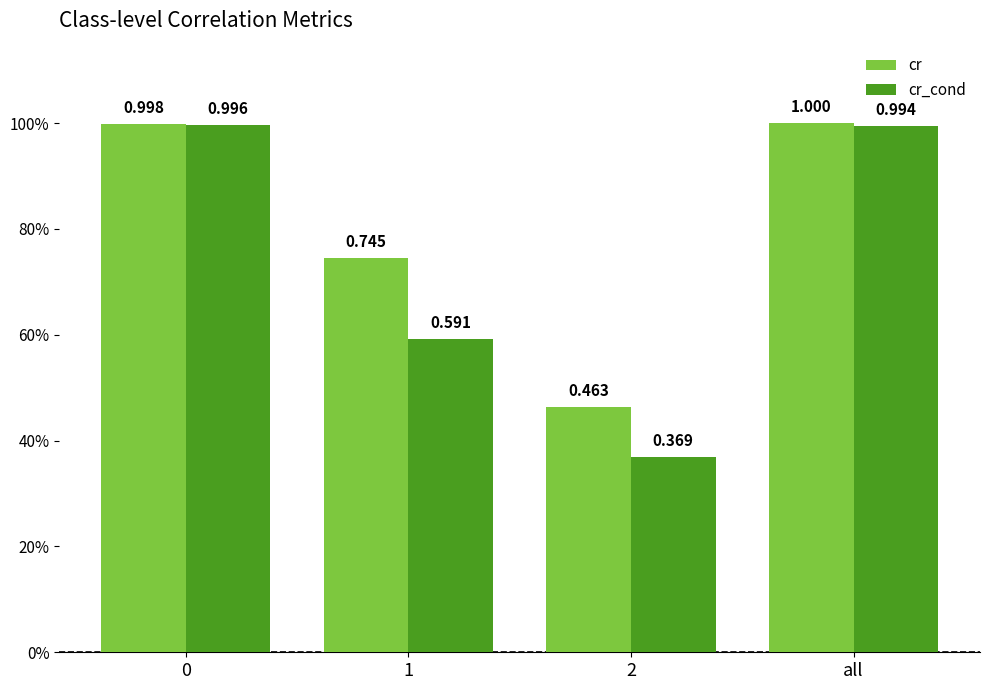

What is the difference between the maximum and minimum values in the cr series?

0.5